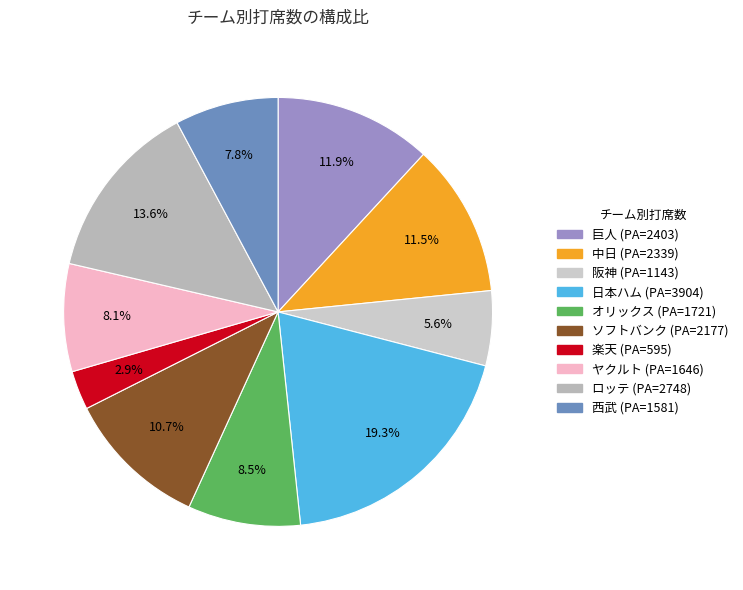

Count the number of slices in the pie.

10